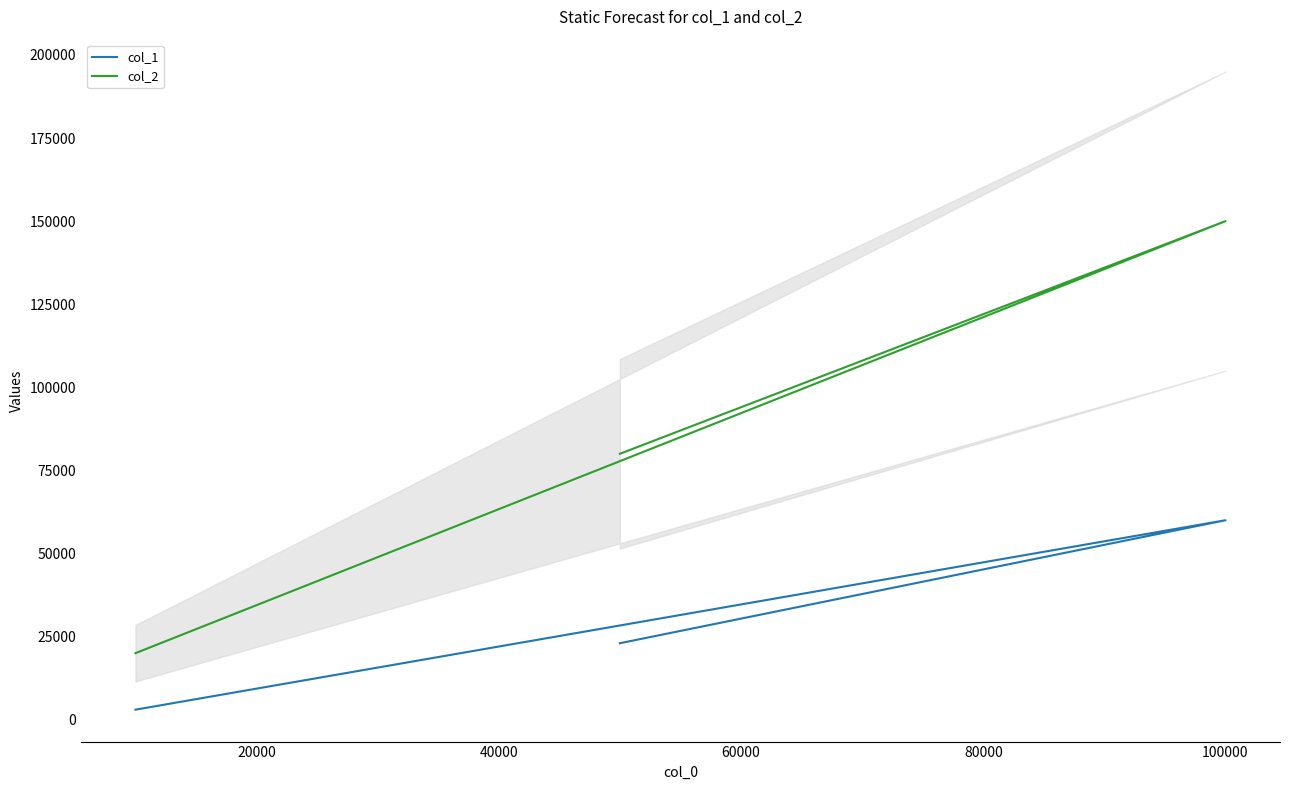

Reading left to right, list all the values displayed in this chart.

col_1: 3000	60000	23000
col_2: 20000	150000	80000